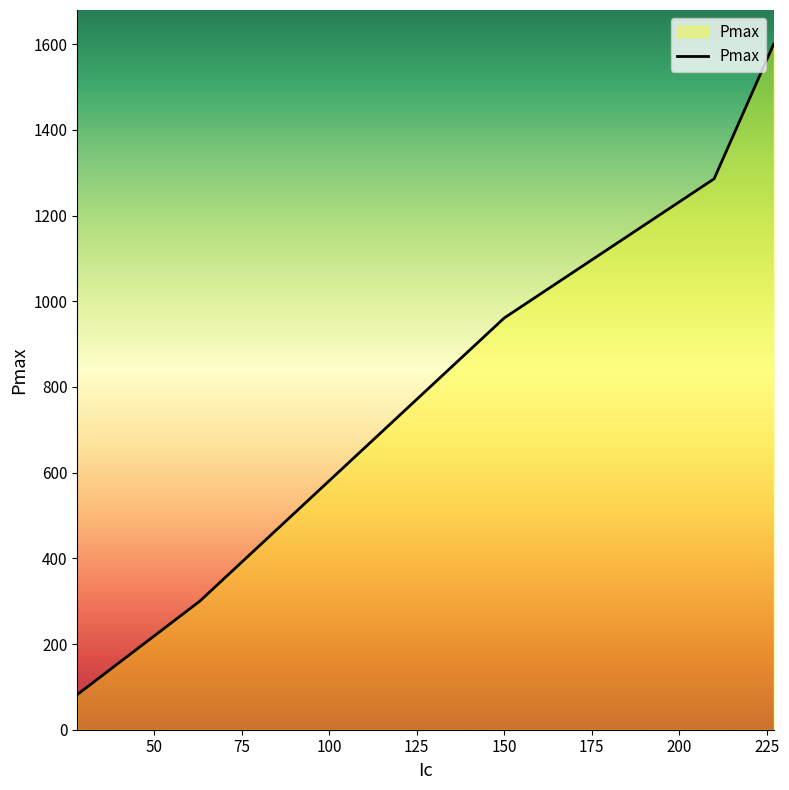

True or false: the data has more than 1 interior local peaks.

False